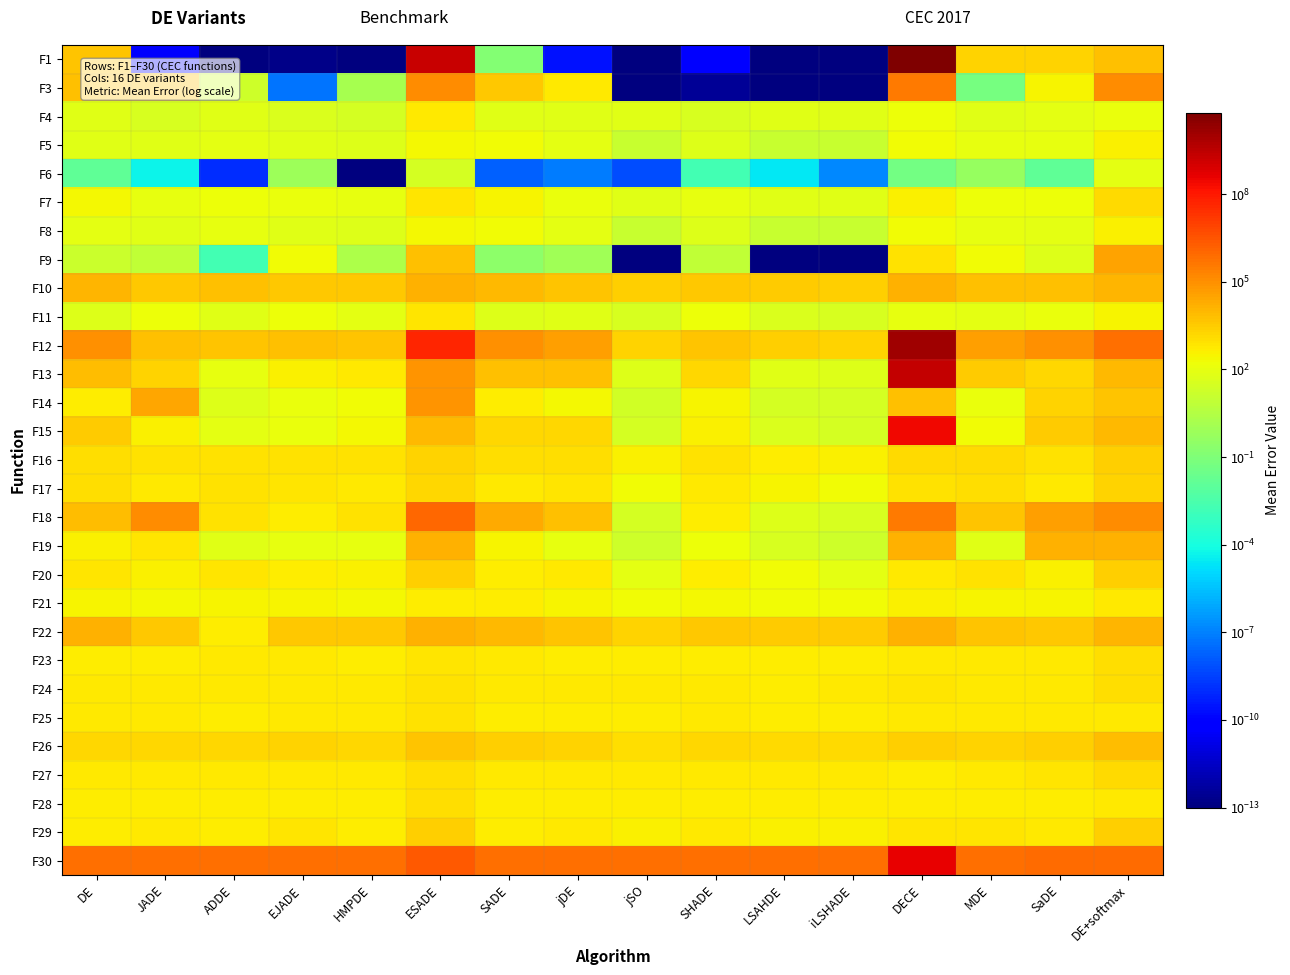

What is the spread (max minus min) of values at HMPDE?

647490.0